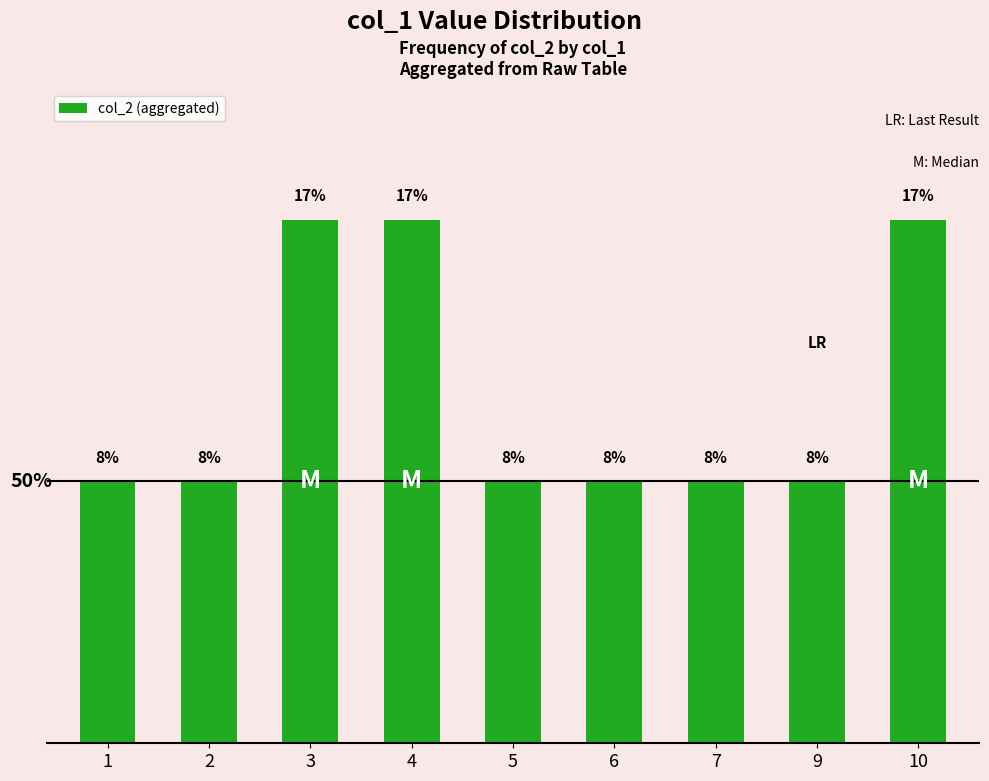

What is the value of the 2nd bar from the left?

8.3